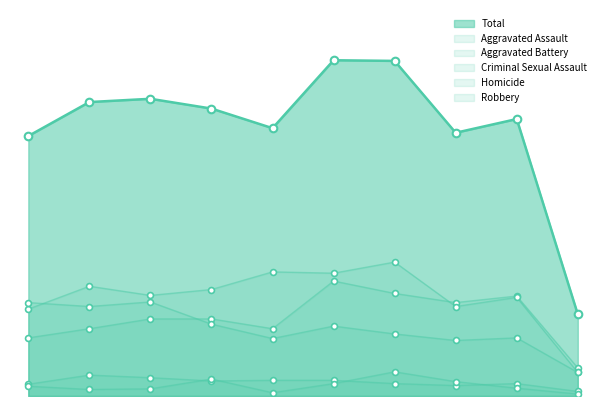

Is the value of Robbery at 2020 greater than the value of Aggravated Battery at 2023?

No